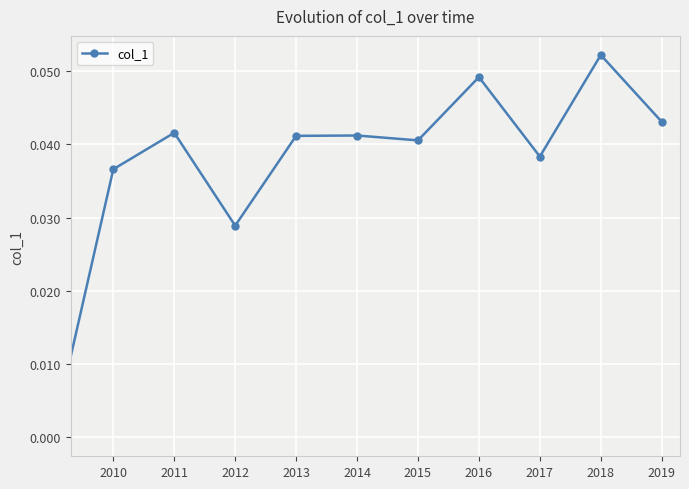

What is the sum of all values?

0.4